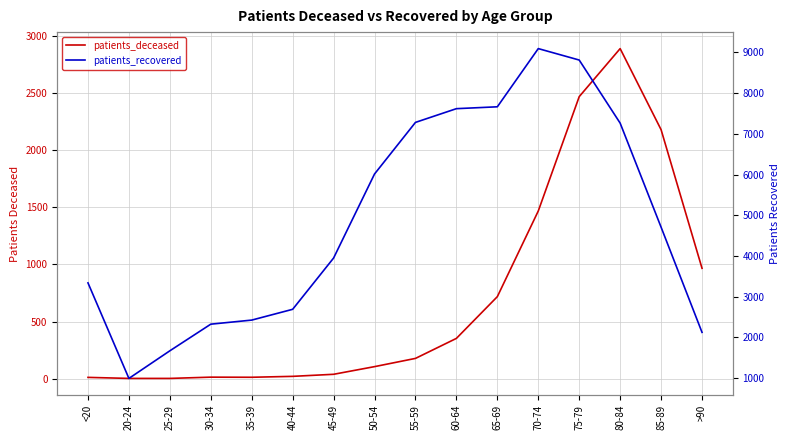

Reading right to left, extract all data points from this chart.

patients_deceased: >90=966	85-89=2178	80-84=2887	75-79=2467	70-74=1467	65-69=718	60-64=353	55-59=178	50-54=106	45-49=39	40-44=21	35-39=13	30-34=14	25-29=3	20-24=3	<20=12
patients_recovered: >90=2126	85-89=4709	80-84=7264	75-79=8813	70-74=9094	65-69=7665	60-64=7619	55-59=7282	50-54=6015	45-49=3951	40-44=2692	35-39=2427	30-34=2327	25-29=1673	20-24=995	<20=3341